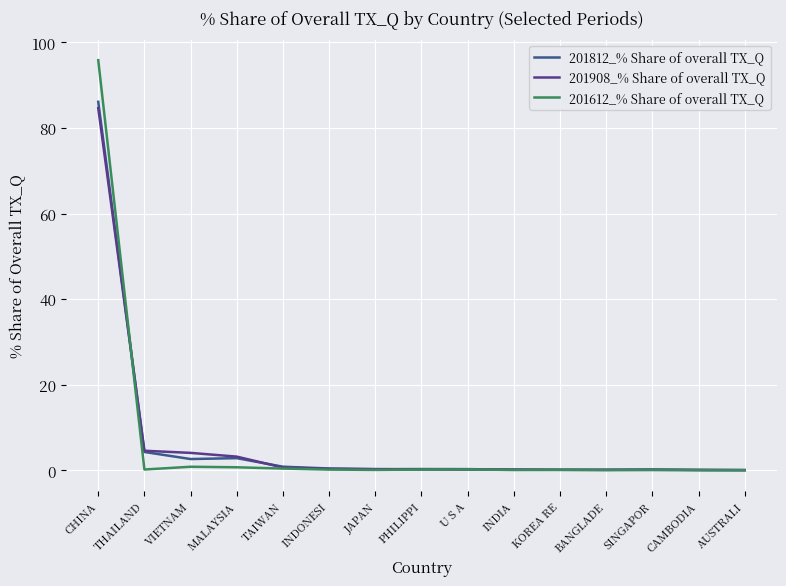

What is the average value of the 201908_% Share of overall TX_Q series?

6.6